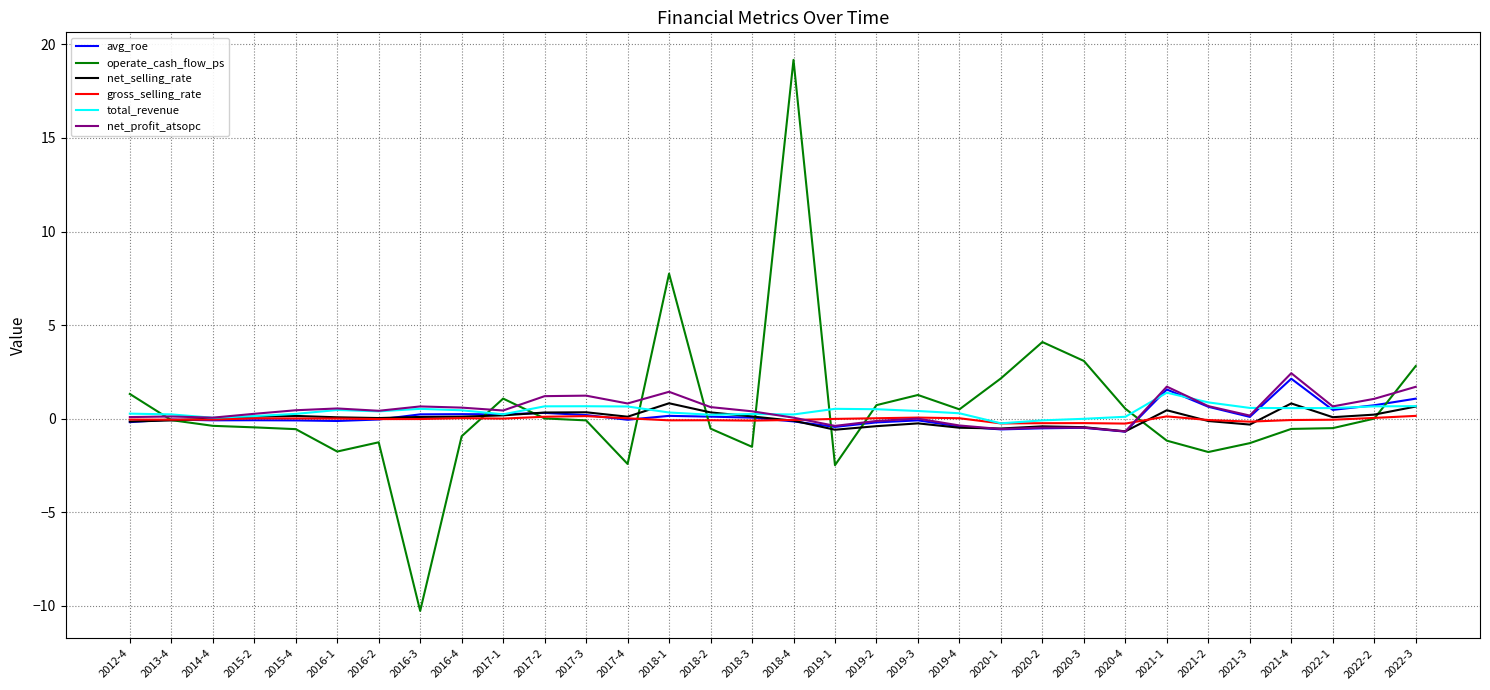

What are all the series names shown in the legend?

avg_roe, operate_cash_flow_ps, net_selling_rate, gross_selling_rate, total_revenue, net_profit_atsopc